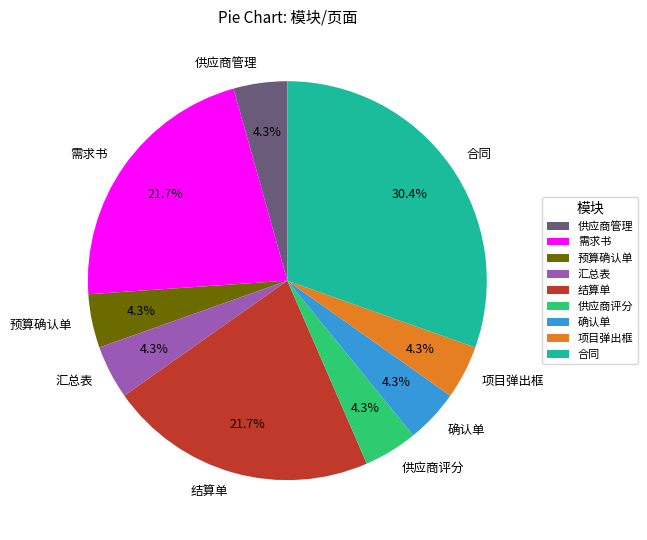

Is there a majority slice in this chart?

No